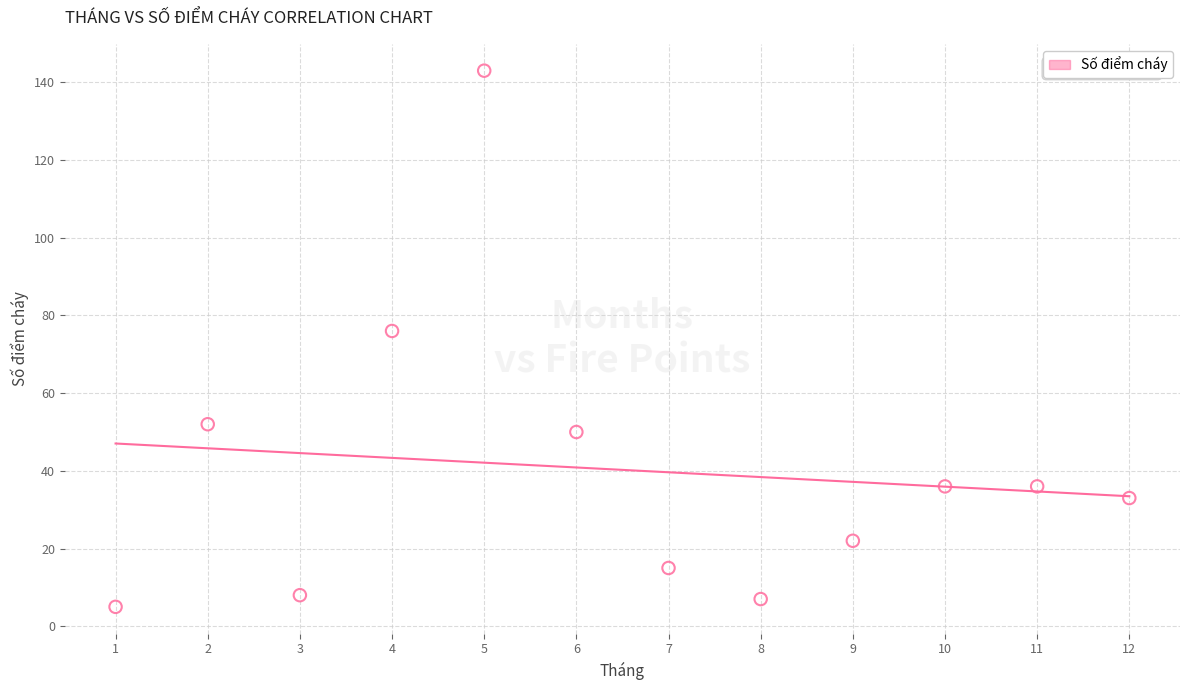

What is the average X value?

6